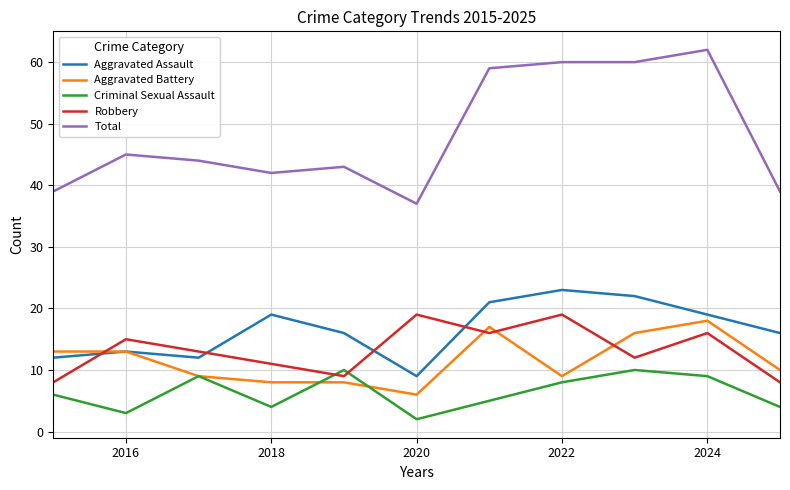

What is the greatest value displayed?

62